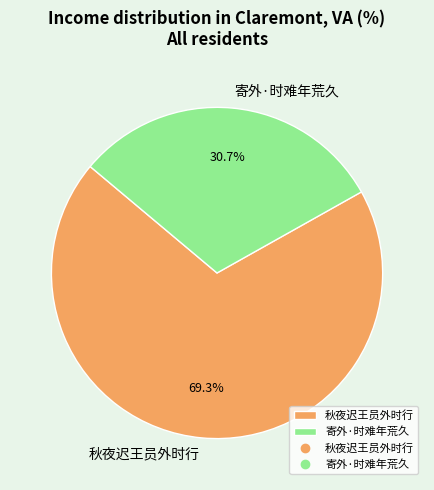

What percentage is the 寄外·时难年荒久 slice, to the nearest percent?

31%